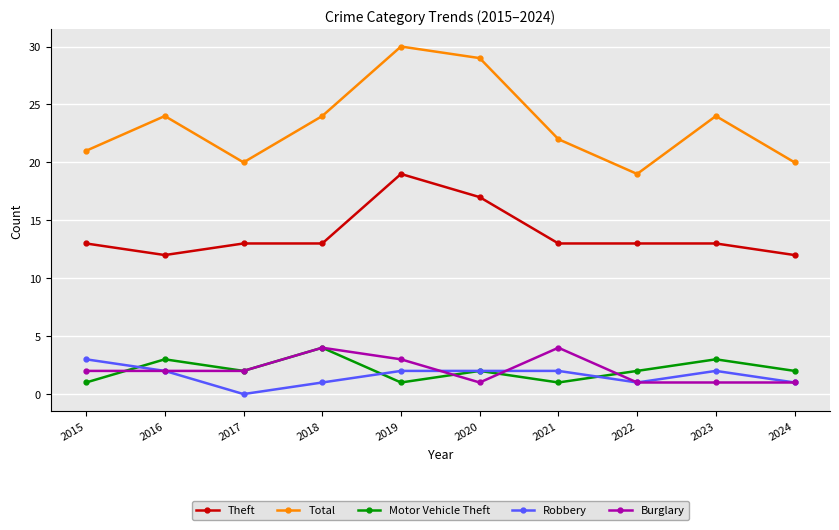

How many interior local peaks does the Motor Vehicle Theft series have?

4